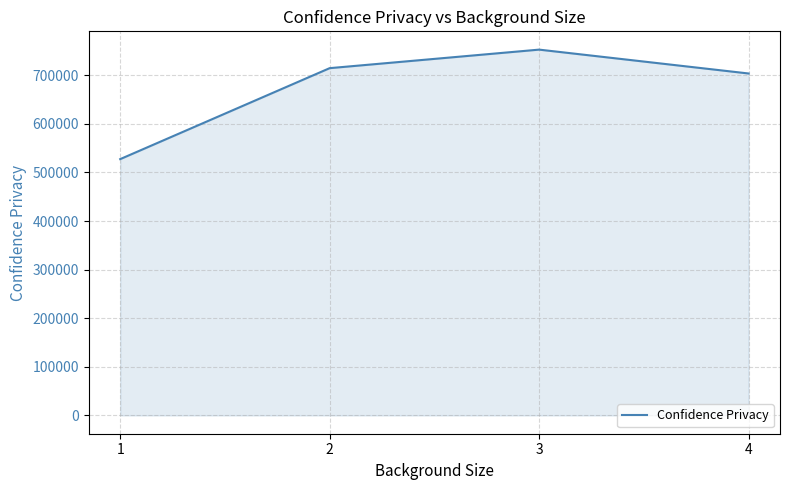

How many lines are shown in the chart?

1